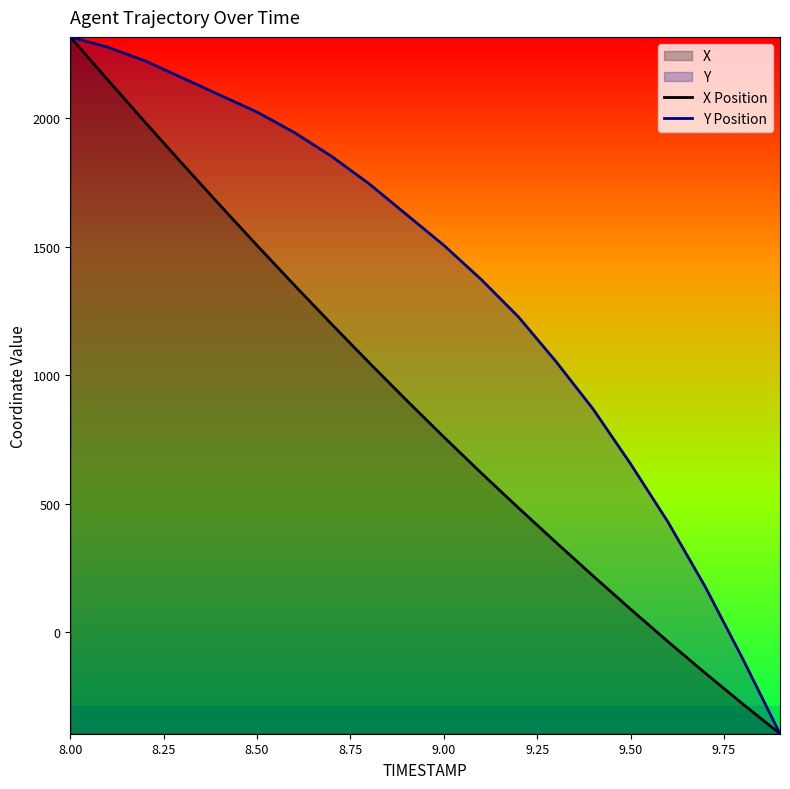

Does the chart display data point markers on the line(s)?

No